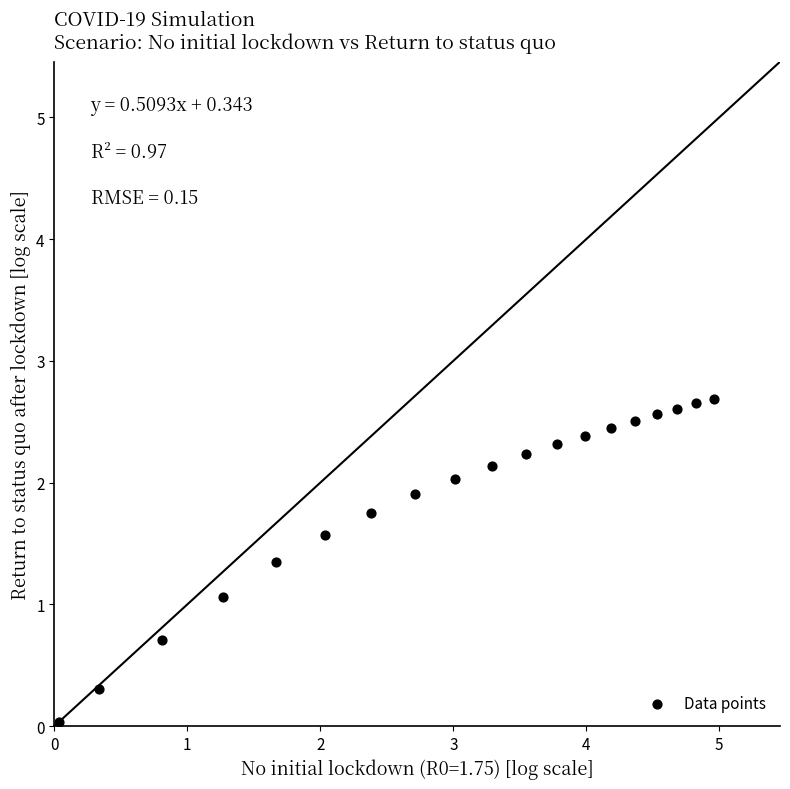

What is the range of X values (max minus min)?

4.9